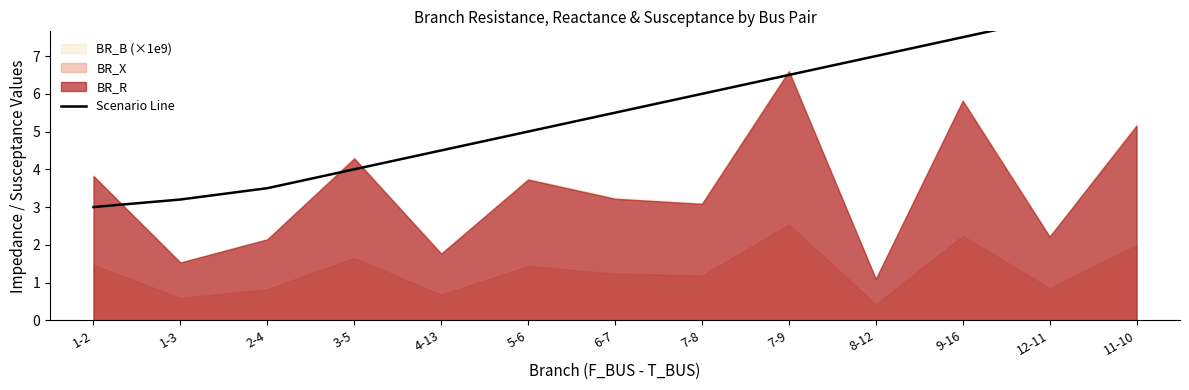

Reading left to right, extract all data points from this chart.

3.0	3.2	3.5	4.0	4.5	5.0	5.5	6.0	6.5	7.0	7.5	8.0	8.5